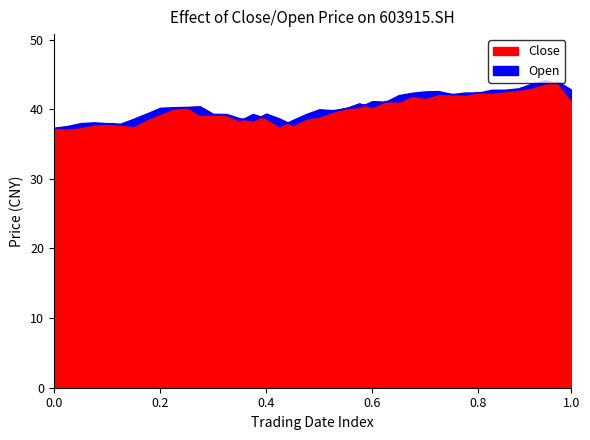

What is the smallest value displayed?

37.3